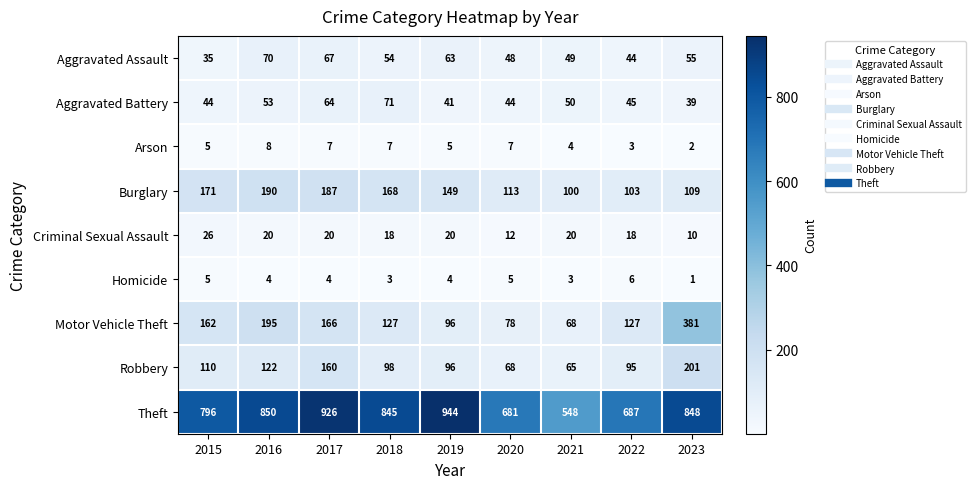

What is the total value across all series at 2022?

1128